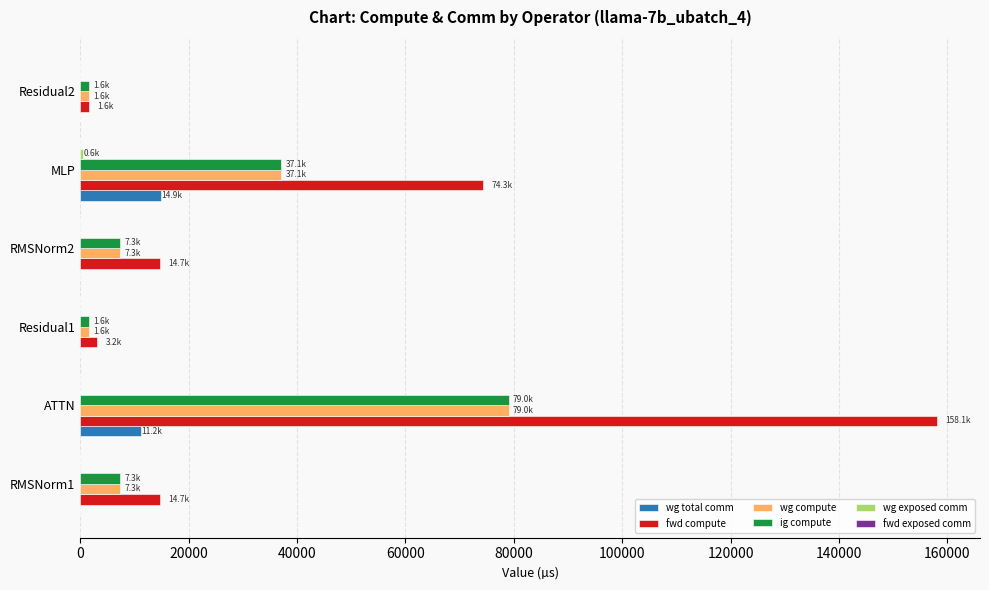

Is it true that ig compute equals 79047.1 at ATTN?

True